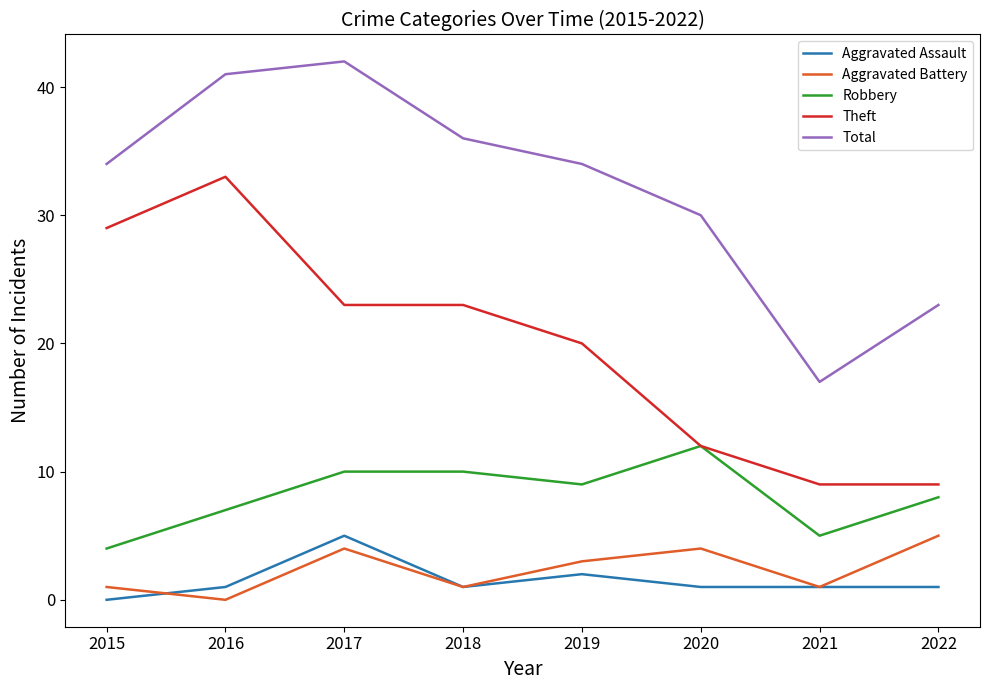

The Total series shows 34 at 2019. True or false?

True